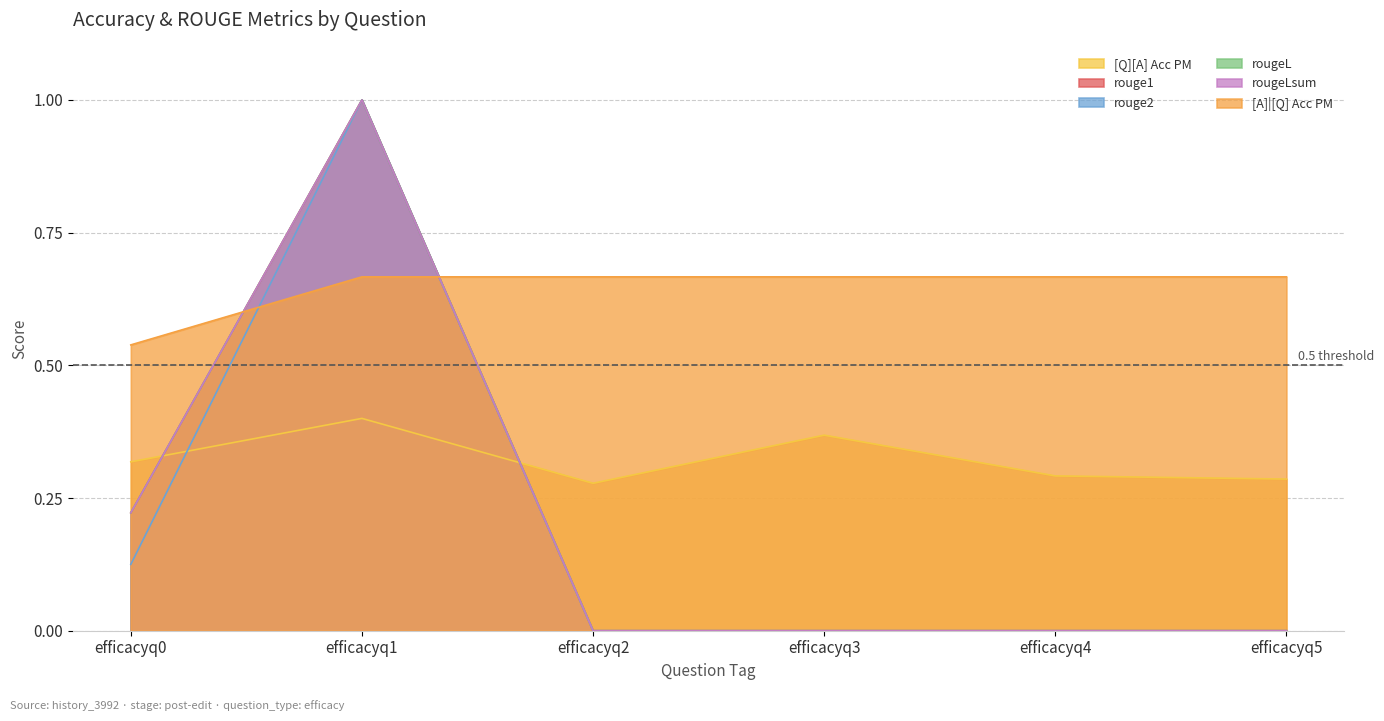

What are all the series names shown in the legend?

[Q][A] Acc PM, rouge1, rouge2, rougeL, rougeLsum, [A]|[Q] Acc PM